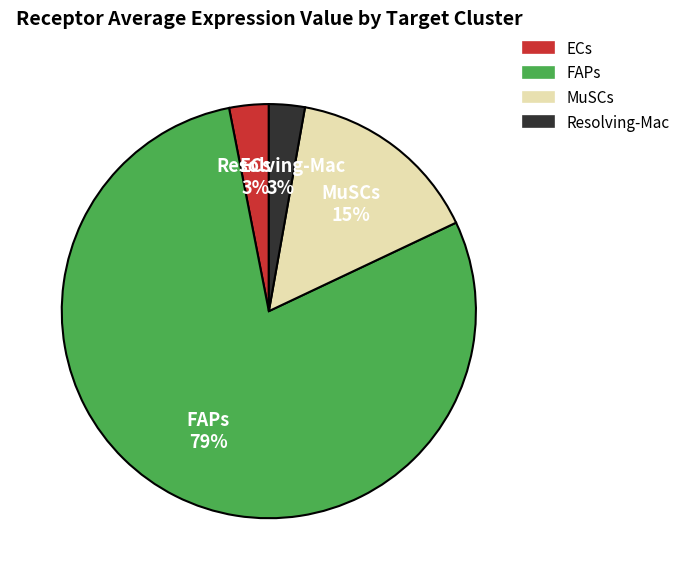

What percentage is the FAPs slice, to the nearest percent?

79%